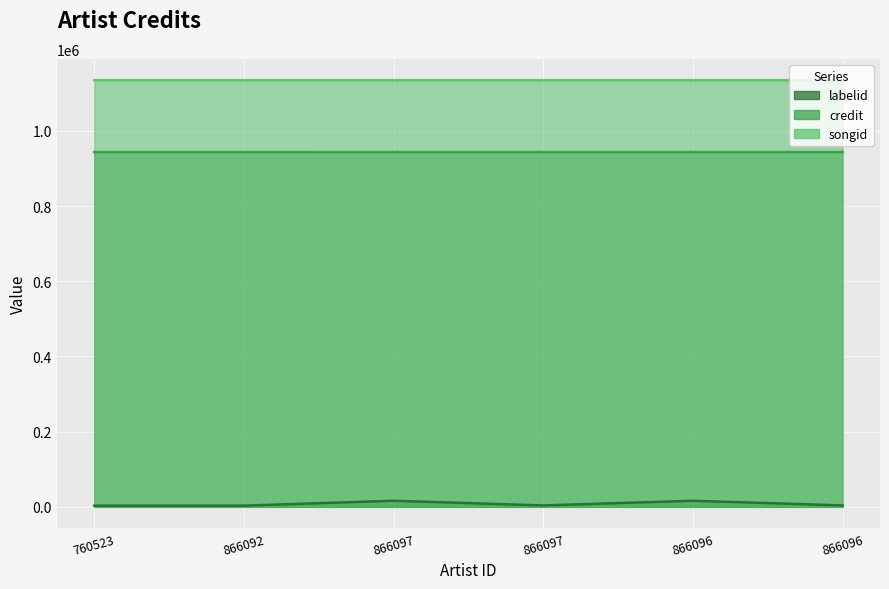

The value of labelid at 866097 is 3822. True or false?

True